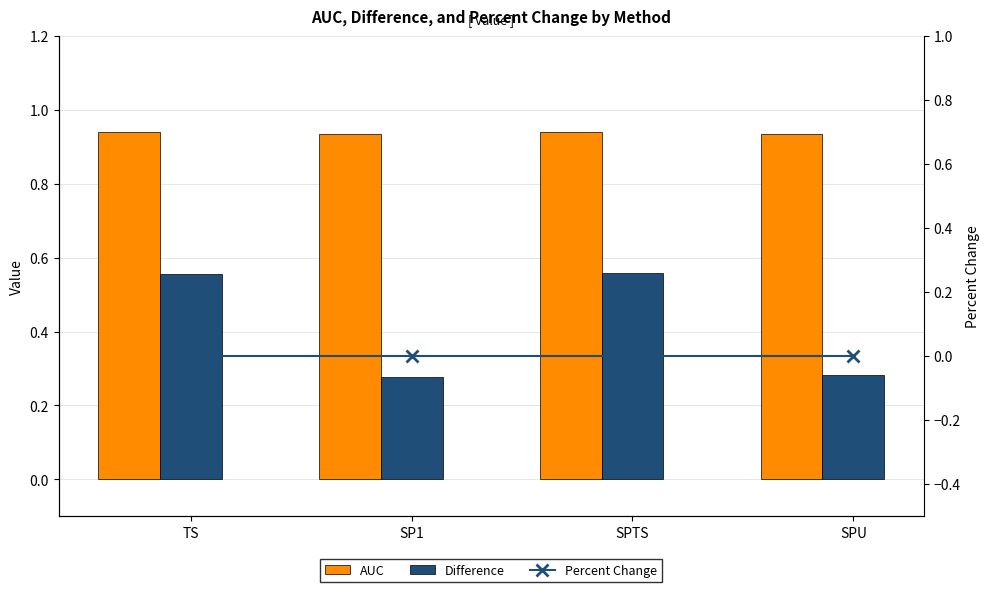

Are the bars horizontal?

No